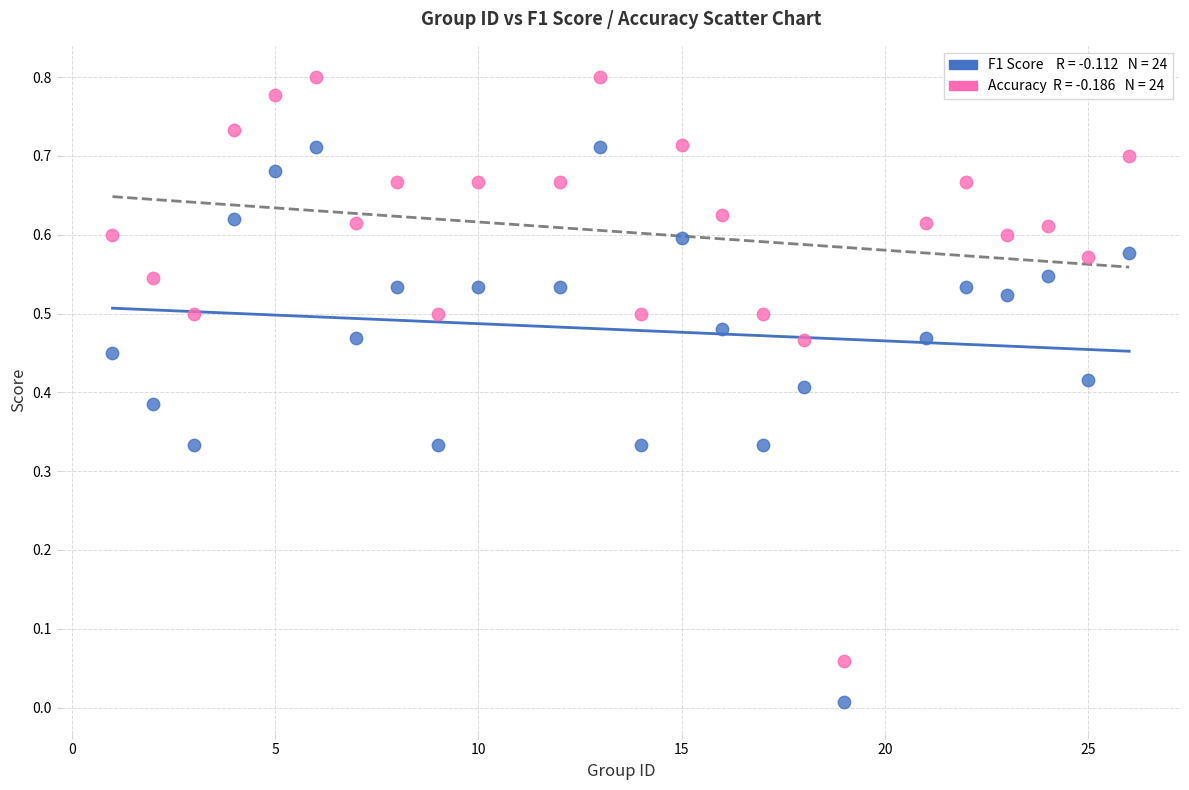

Across all data points, what is the range of X values (max minus min)?

25.0